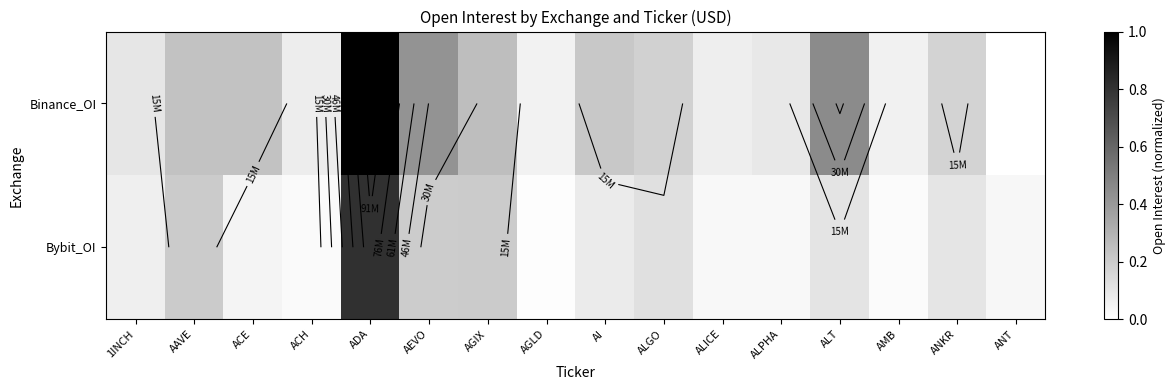

Between AI and AMB, which series saw the biggest shift?

Binance_OI